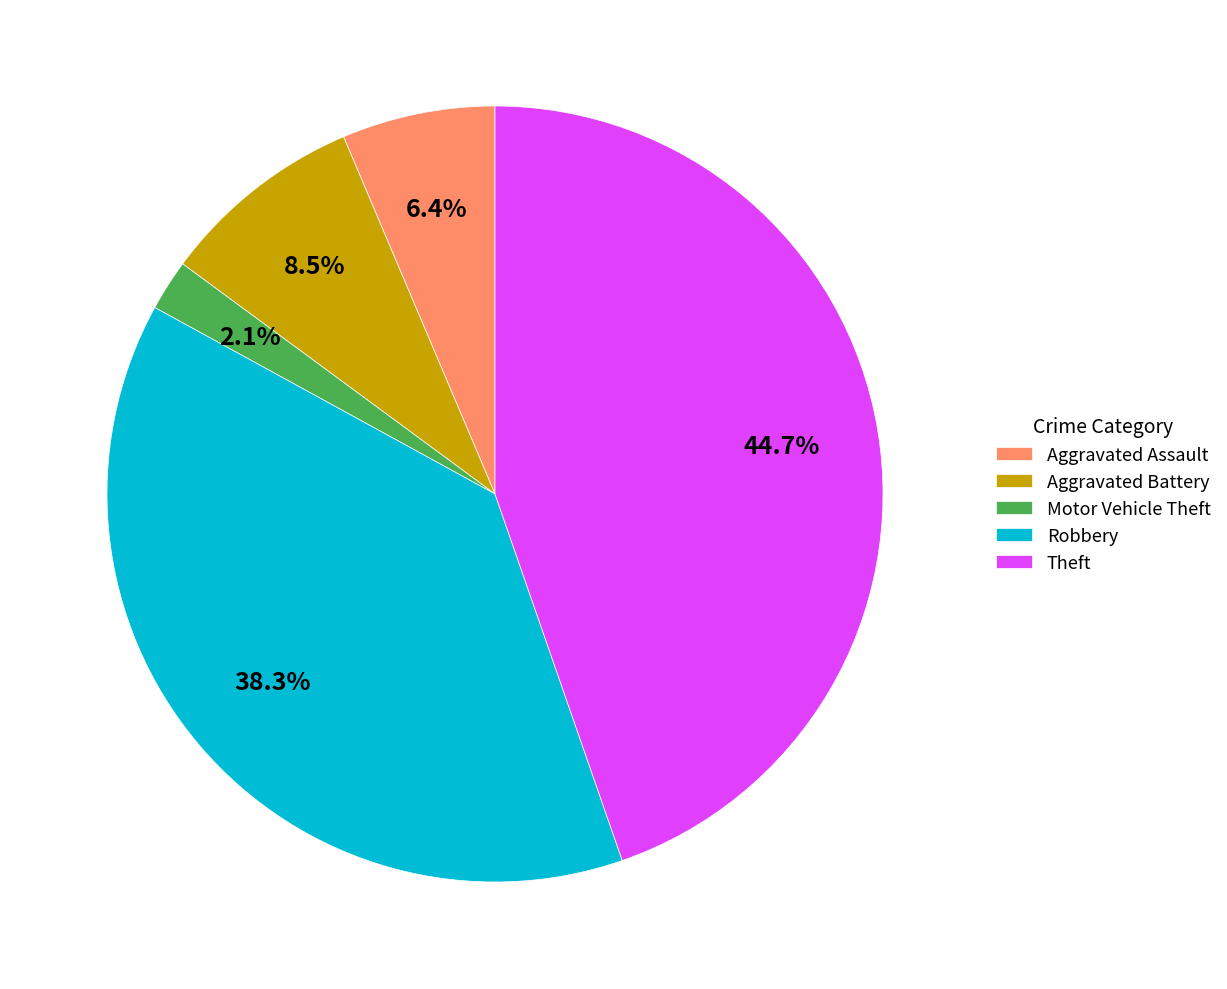

What is the total percentage of Motor Vehicle Theft and Aggravated Assault?

8.5%